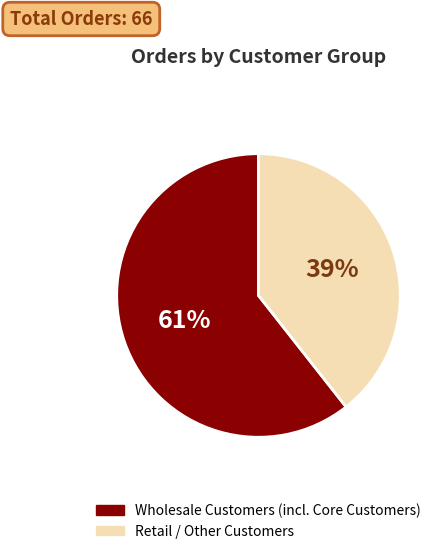

Which has a higher value, Retail / Other Customers or Wholesale Customers (incl. Core Customers)?

Wholesale Customers (incl. Core Customers)